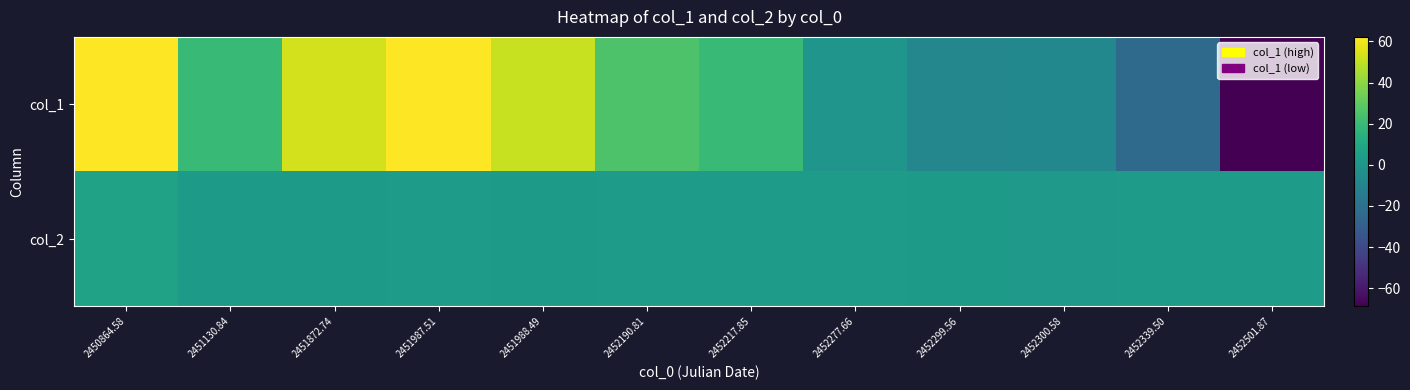

Between 2452277.66 and 2452300.58, which series saw the biggest shift?

col_1